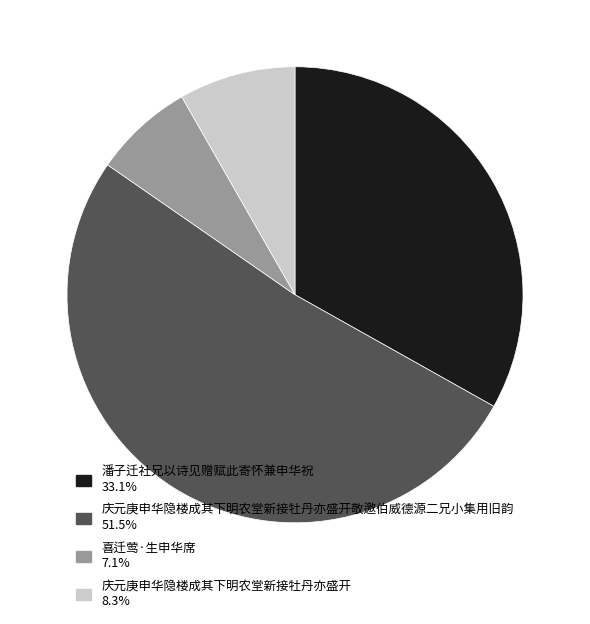

How many segments does this pie chart have?

4